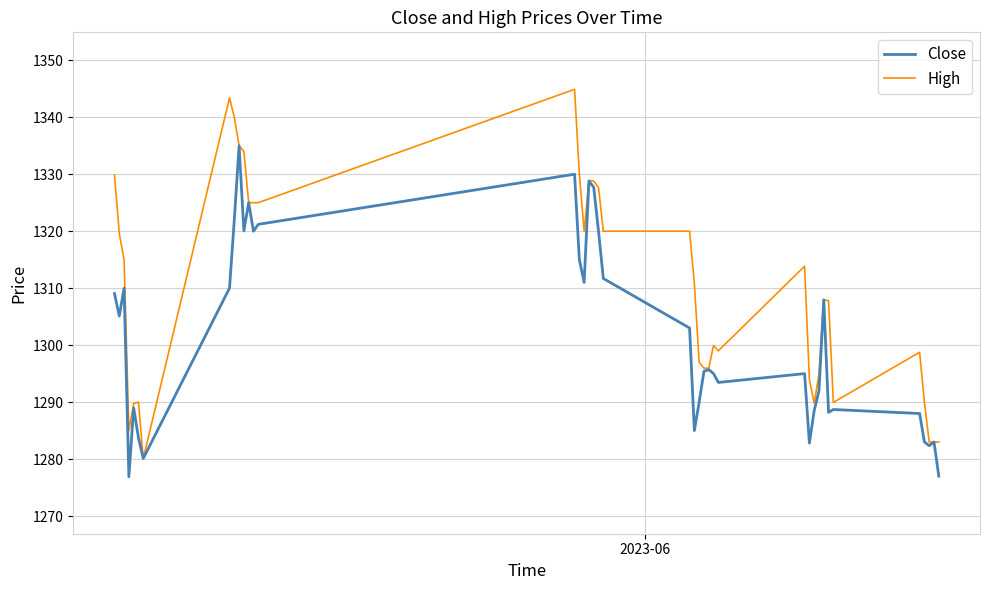

Which series has the largest total across all categories?

High